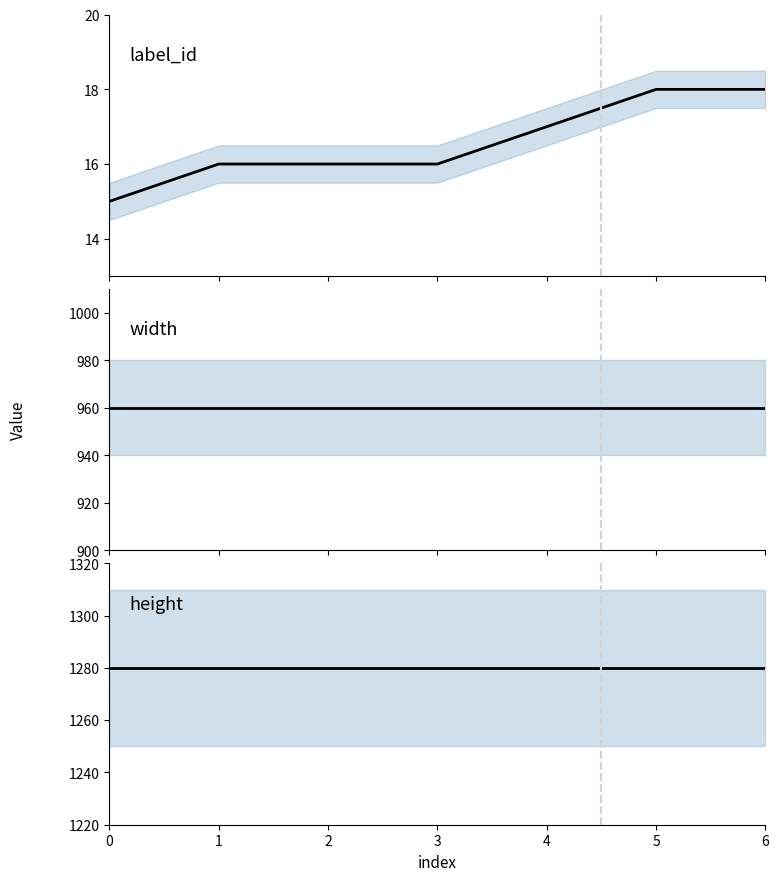

At which category is the sum across all series the highest?

5